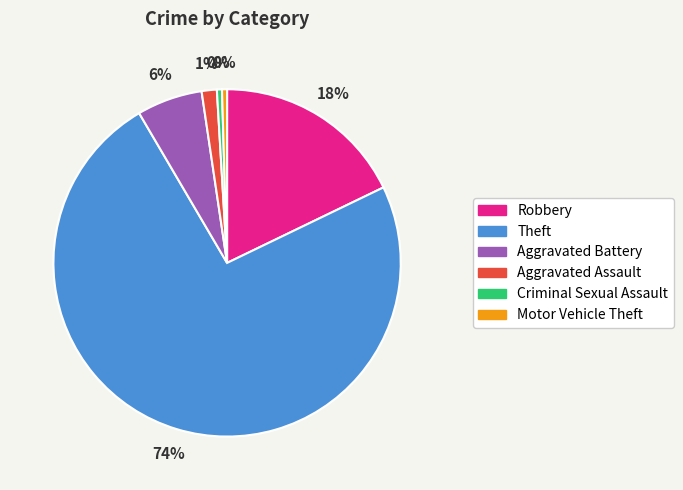

Is it true that Theft is 81% of the pie?

False